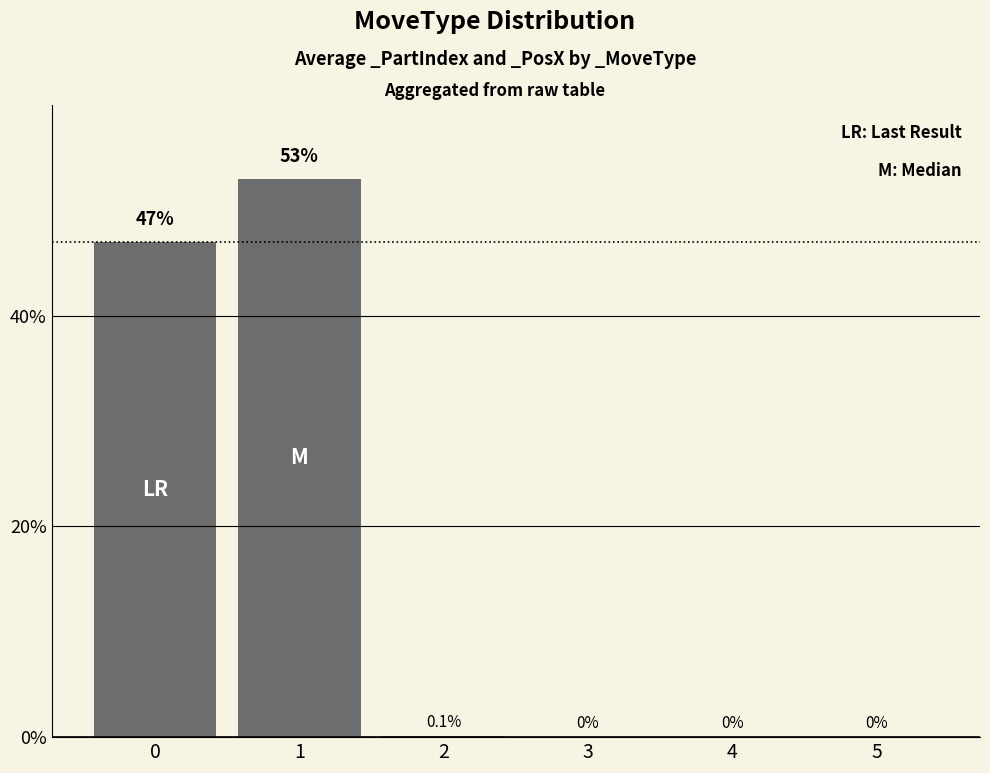

What is the average value?

16.7